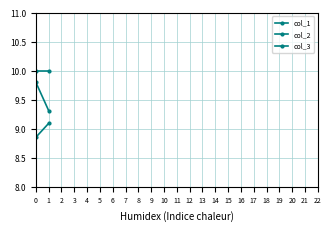

Reading right to left, list all the values displayed in this chart.

col_1: 1=9.3	0=9.8
col_2: 1=9.1	0=8.9
col_3: 1=10.0	0=10.0